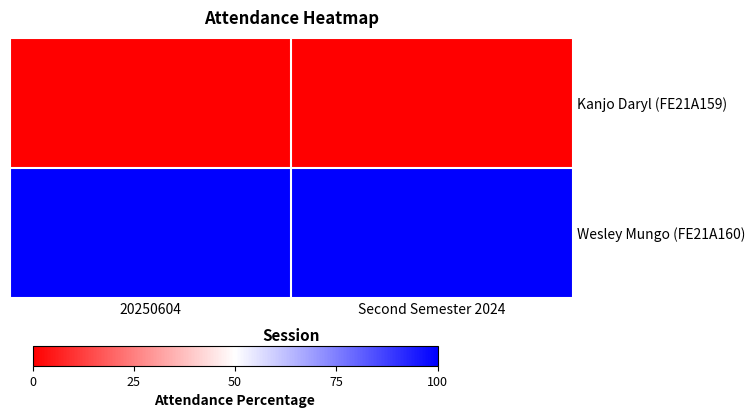

Reading left to right, list all the values displayed in this chart.

Kanjo Daryl (FE21A159): 20250604=0	Second Semester 2024=0
Wesley Mungo (FE21A160): 20250604=100	Second Semester 2024=100